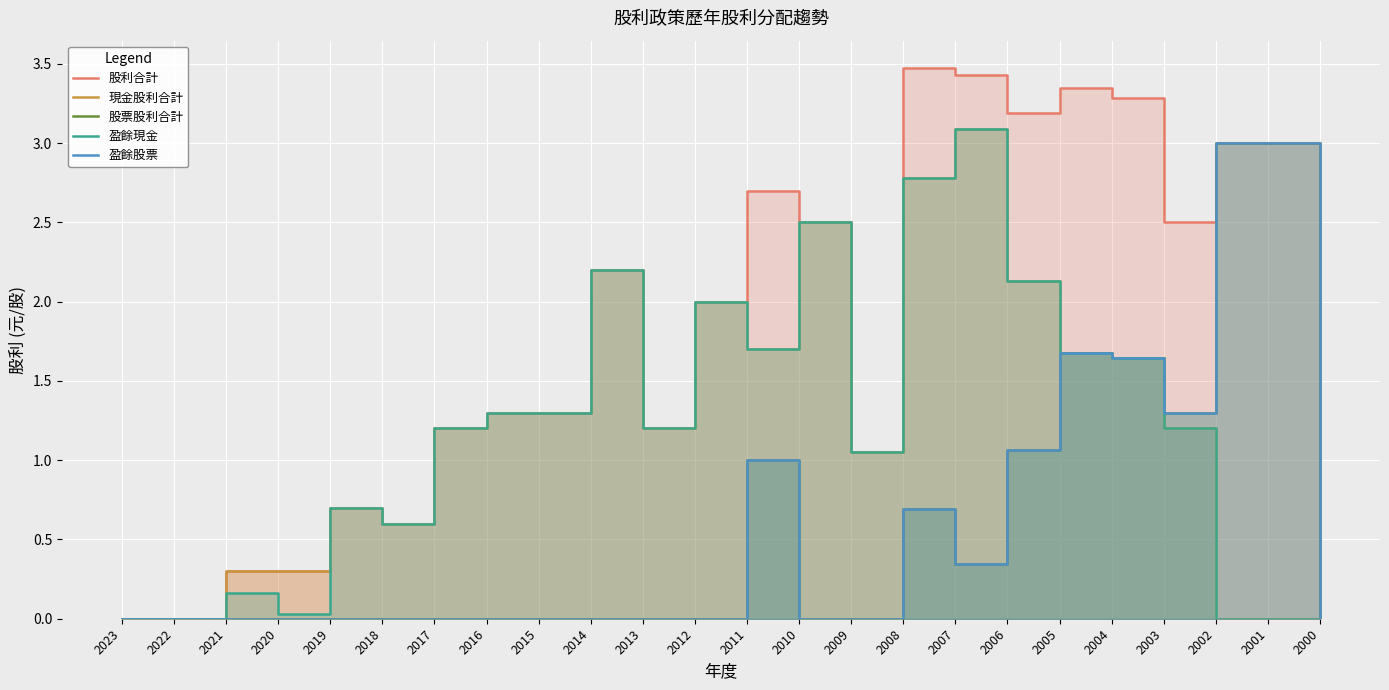

At which category is the sum across all series the highest?

2008